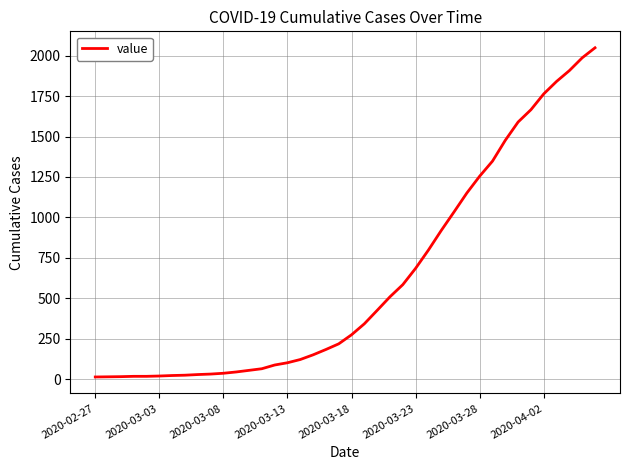

What is the sum of all values?

24864